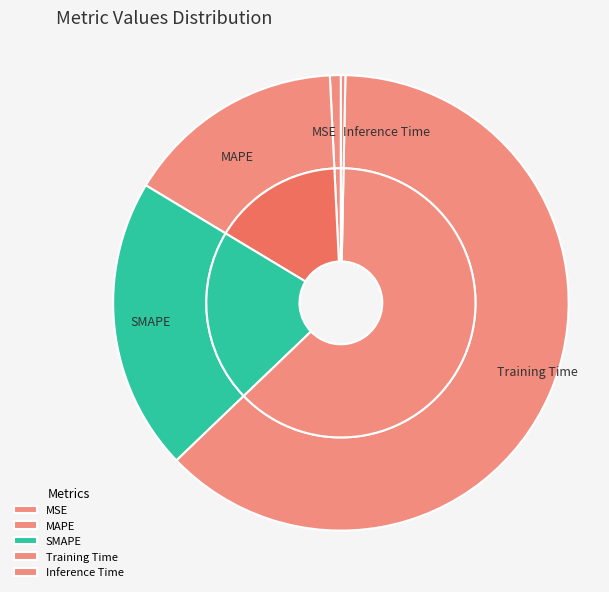

The MSE slice represents 1% of the pie. True or false?

True